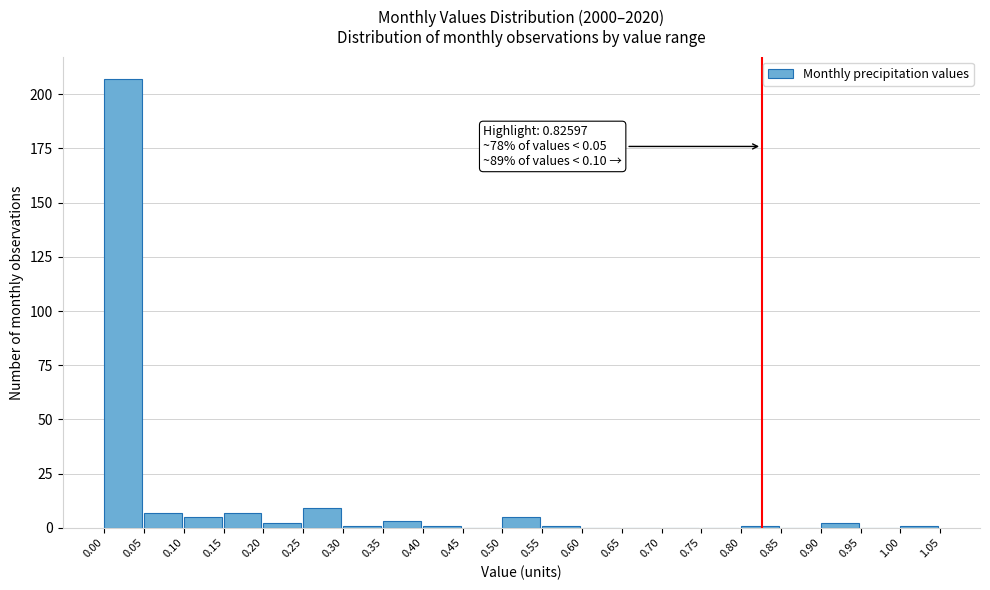

Which range on the x-axis has the tallest bar?

0.00 to 0.05